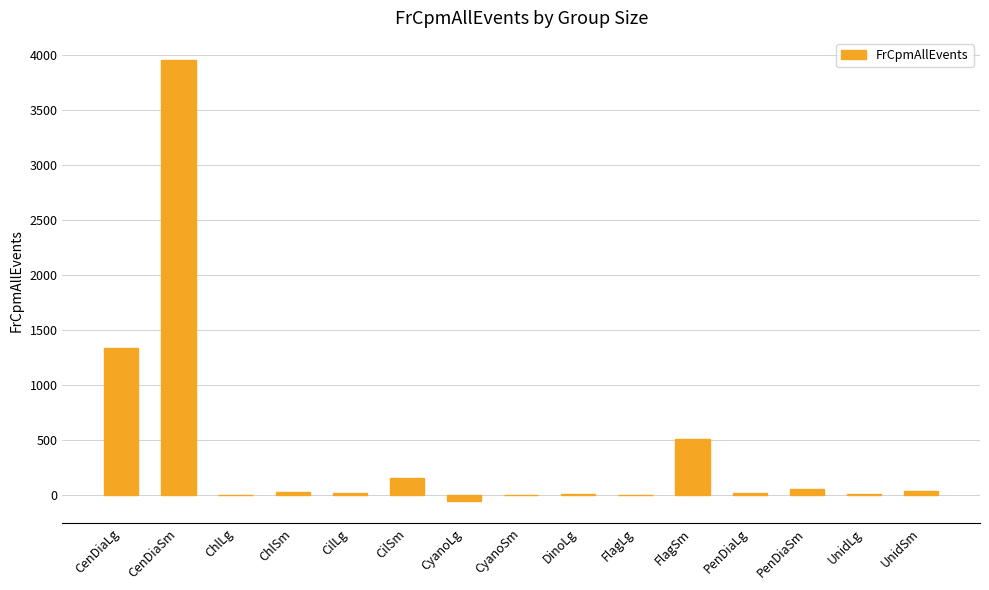

What is the maximum value shown in the chart?

3954.7